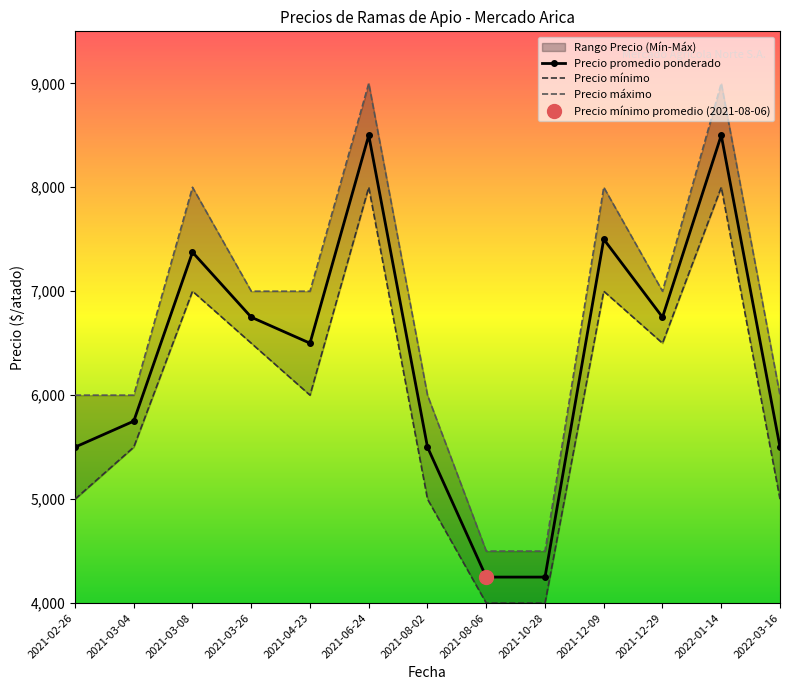

Which series has the largest total across all categories?

Precio máximo